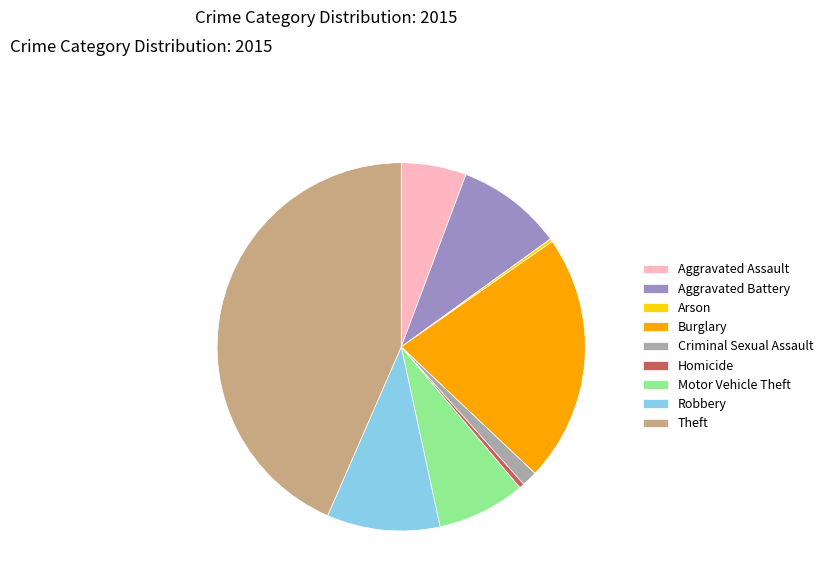

Is Aggravated Assault the majority of the pie?

No